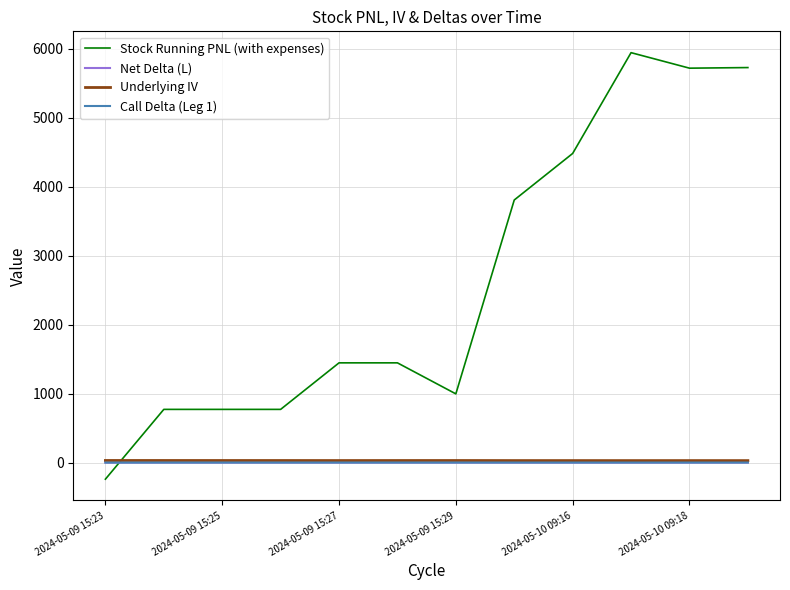

In Underlying IV, how many points are higher than both neighbors (excluding endpoints)?

2